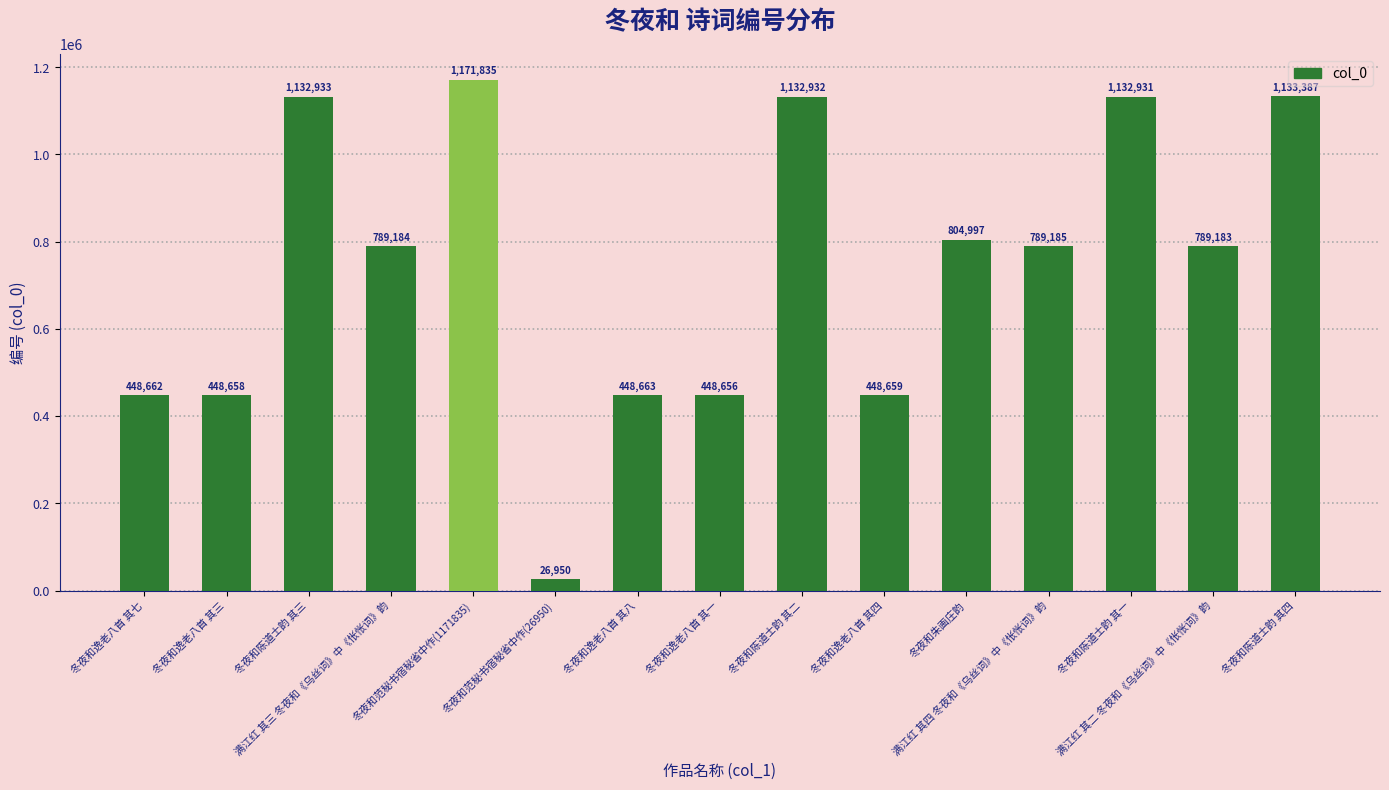

What is the value of the 2nd bar from the left?

448658